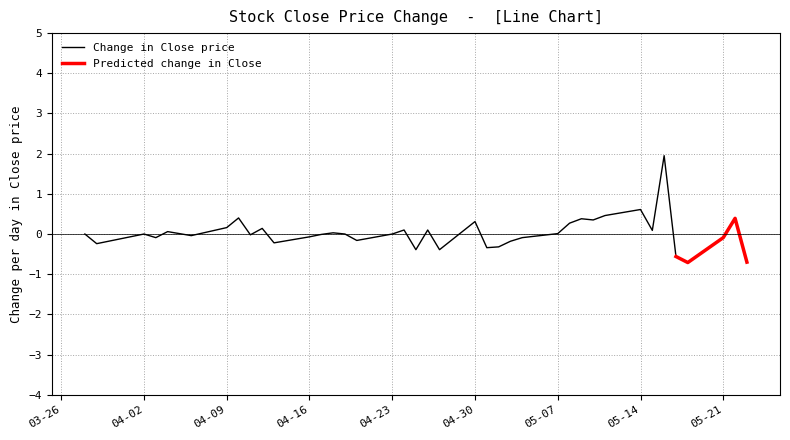

Is the value of Predicted Close at 2018-05-04 greater than the value of Close at 2018-04-12?

No